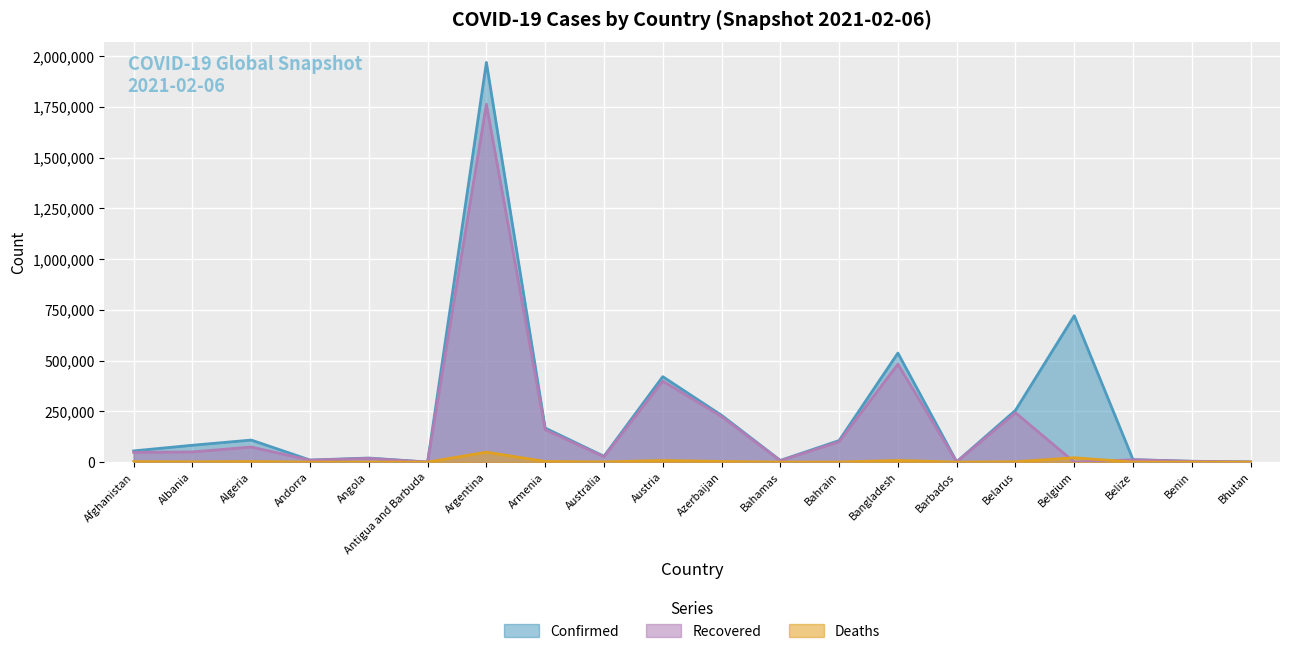

Rank the series by their average value, from lowest to highest.

Deaths, Recovered, Confirmed